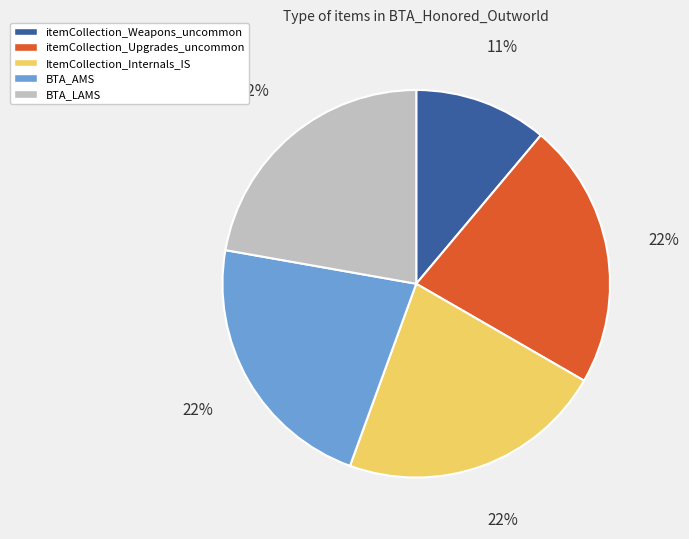

Do BTA_LAMS and ItemCollection_Internals_IS together represent more than half of the pie?

No